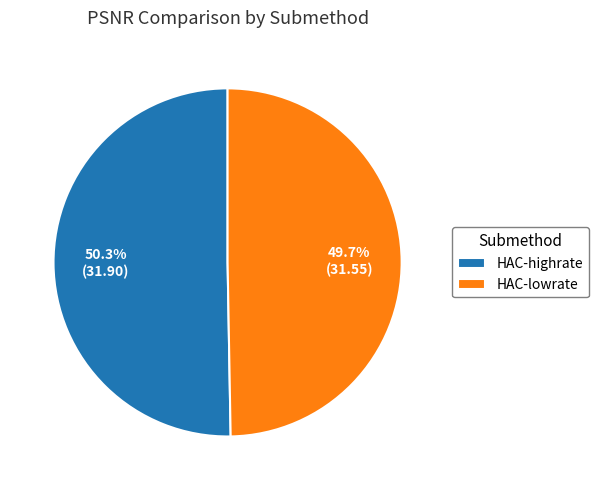

What is the majority slice?

HAC-highrate